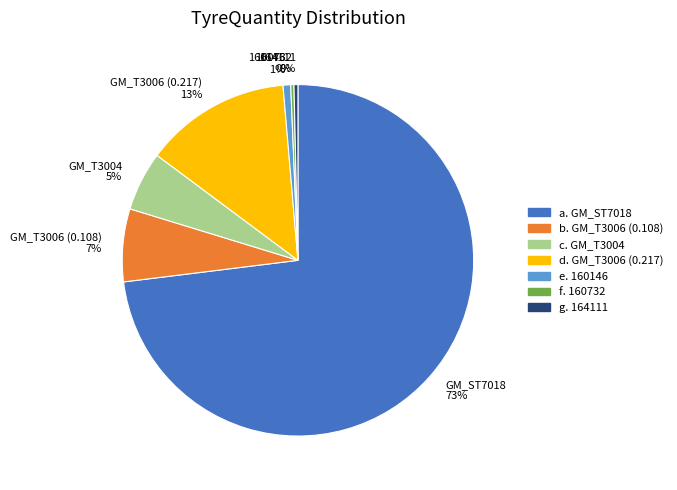

Which has a higher value, GM_T3006 (0.108) or GM_T3004?

GM_T3006 (0.108)